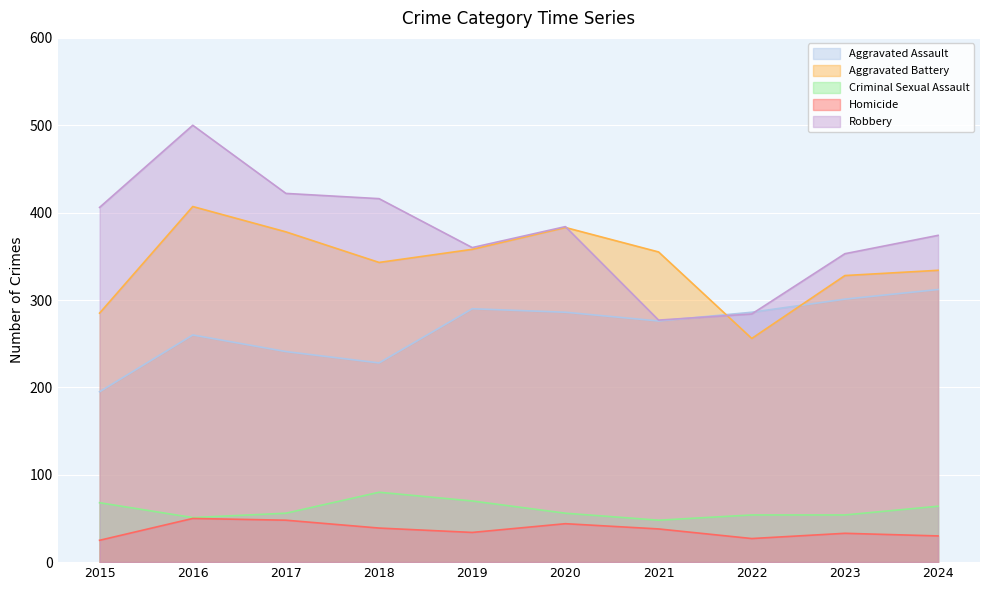

True or false: Criminal Sexual Assault has more than 1 points higher than both neighbors.

False